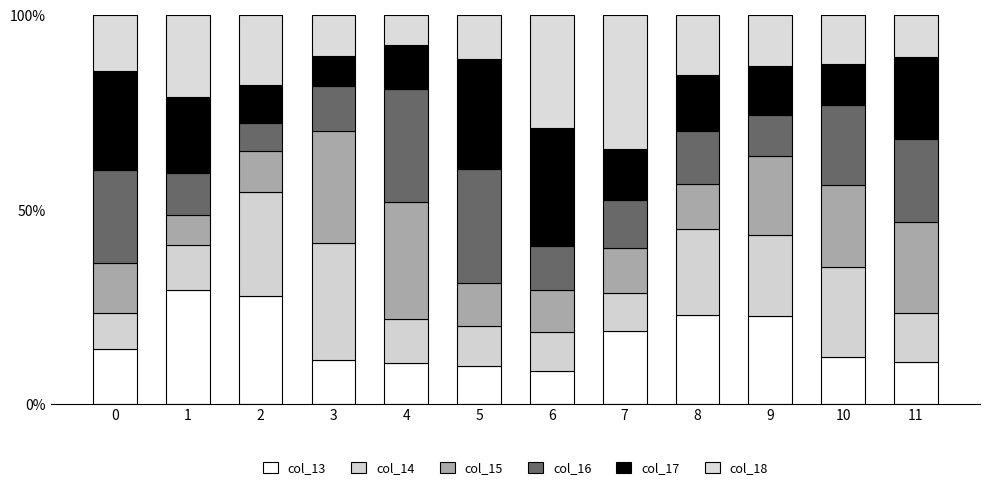

The col_17 series shows 13.1 at 7. True or false?

True